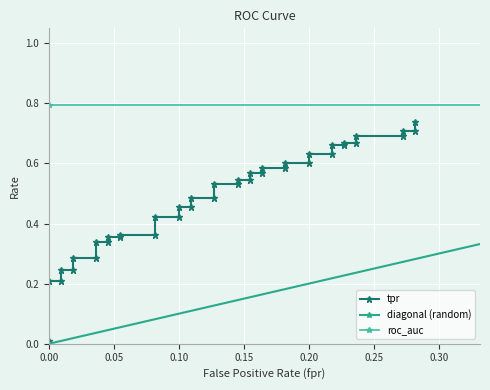

How many series are shown in this chart?

3